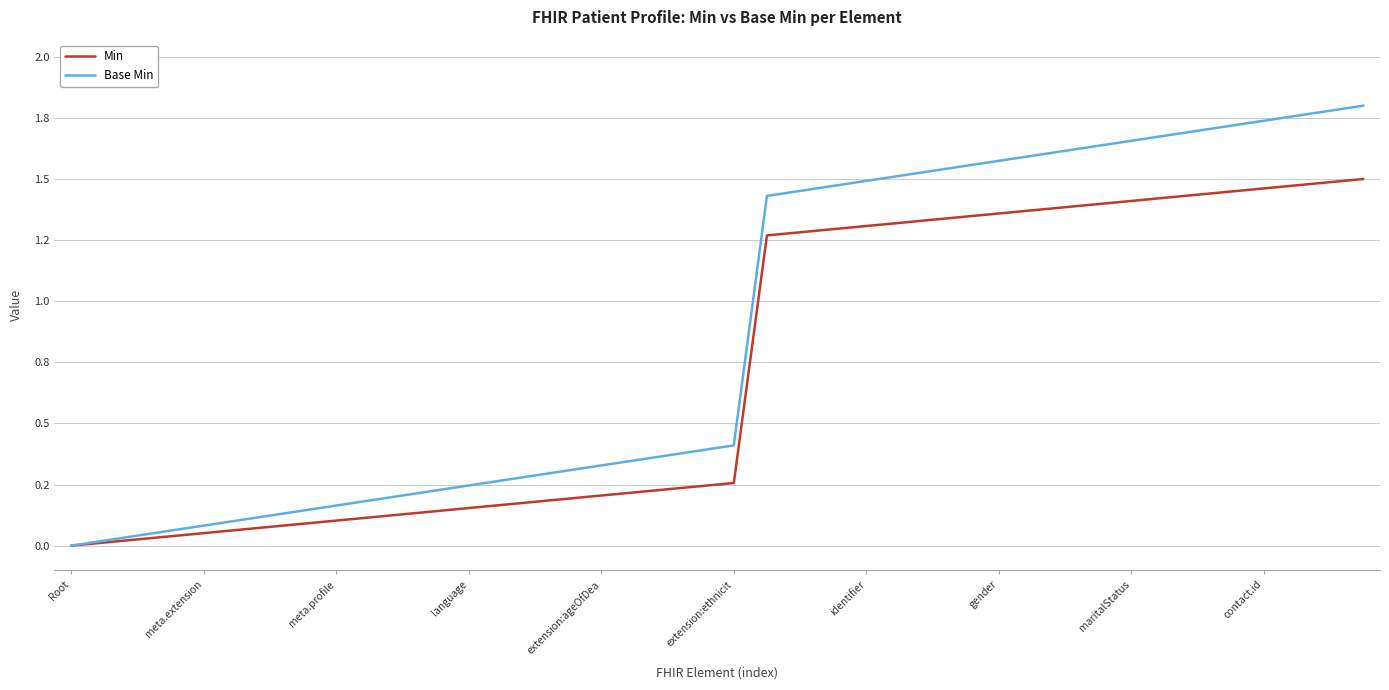

What is the maximum value shown in the chart?

1.8